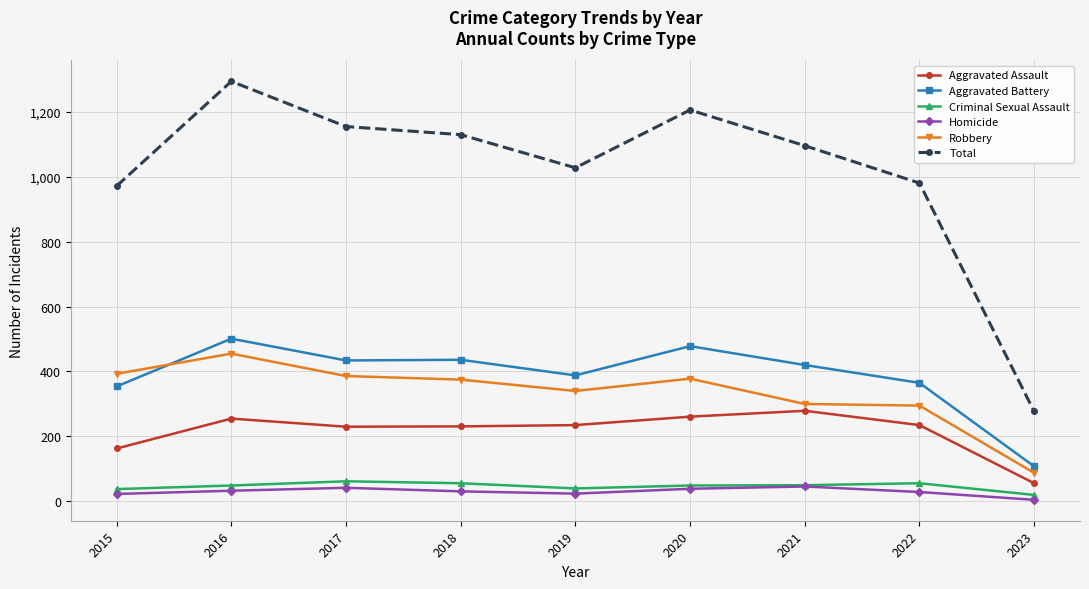

What is the greatest value displayed?

1293